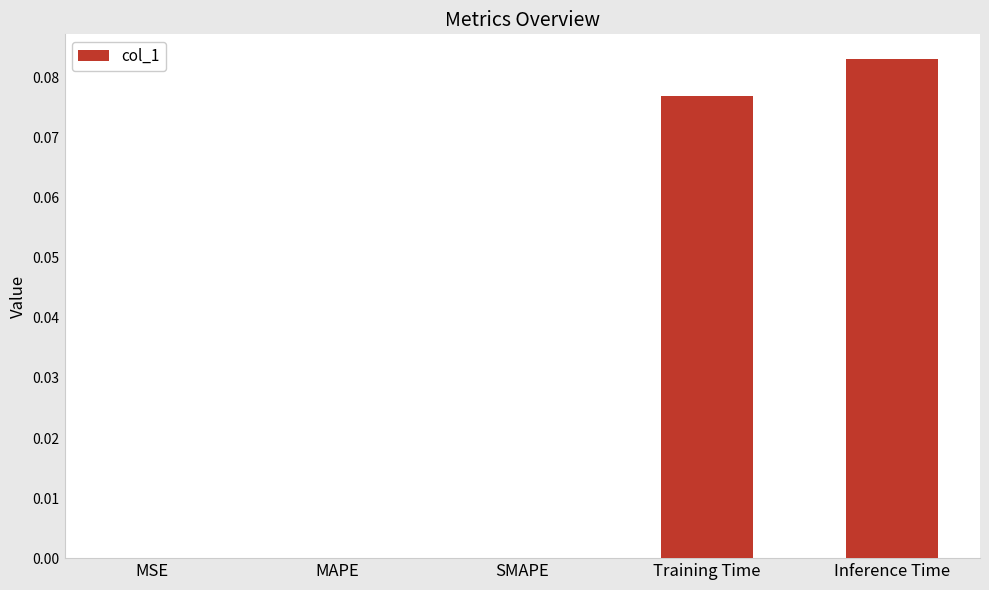

Count the number of data series in this chart.

1